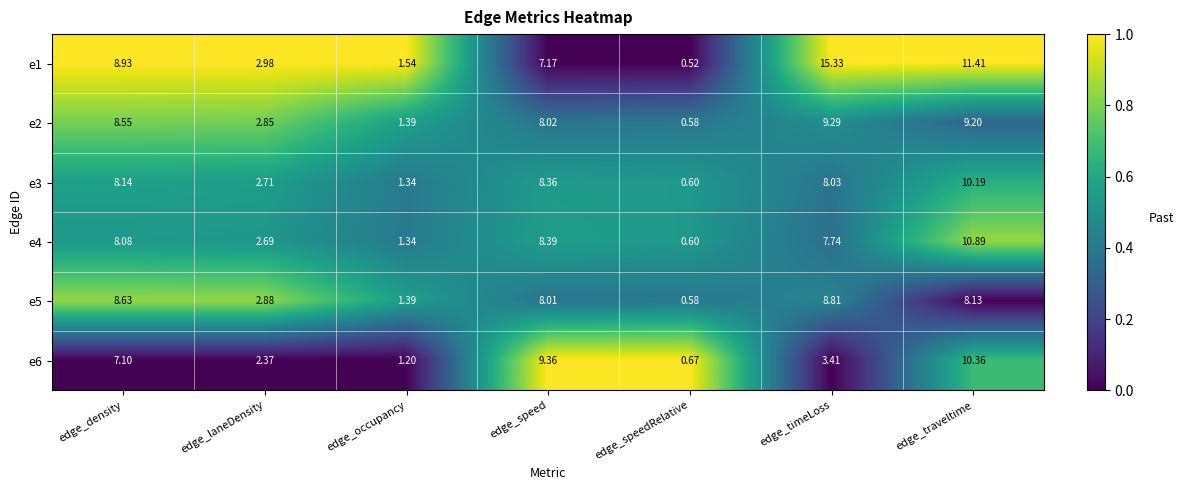

Is the value of e4 at edge_occupancy greater than the value of e5 at edge_occupancy?

No